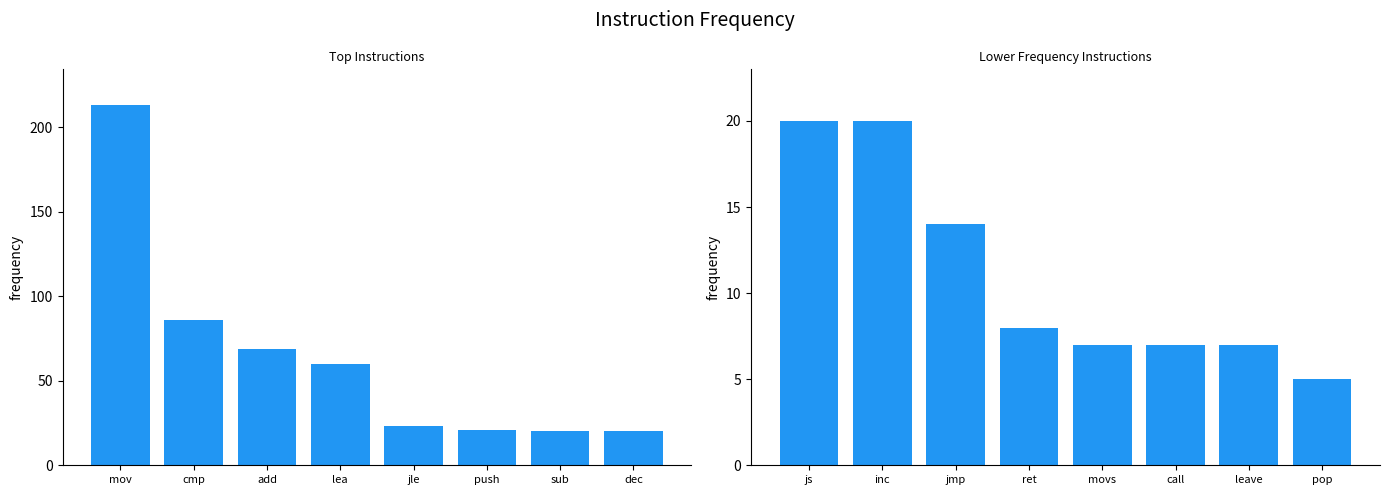

The value at movs is 10. True or false?

False